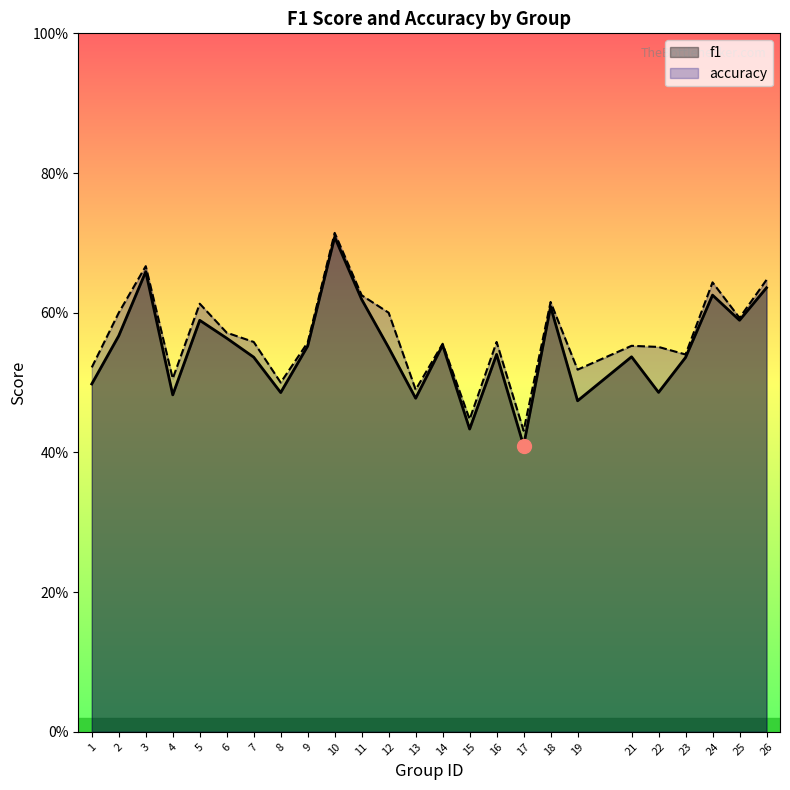

At how many categories does at least one series exceed 0?

25